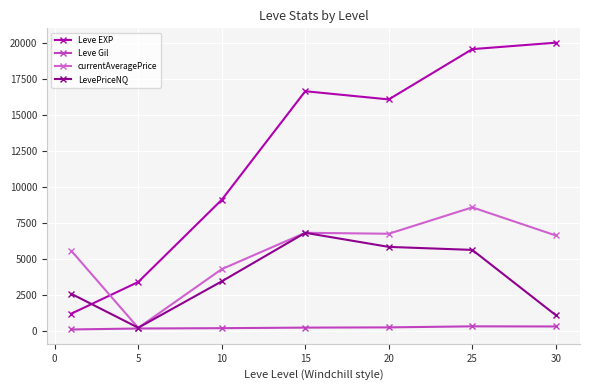

Which series has the largest total across all categories?

Leve EXP